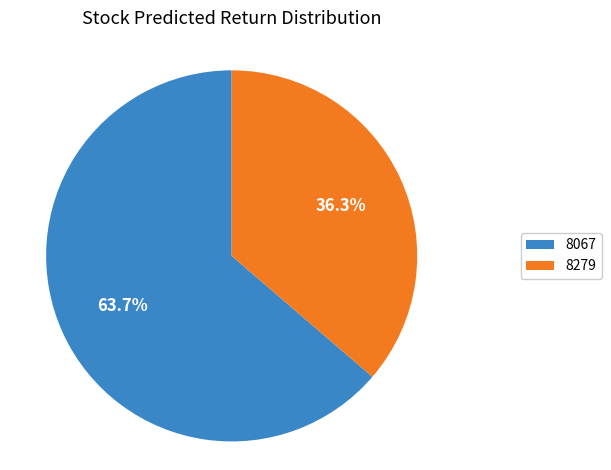

Does any single category account for the majority?

Yes